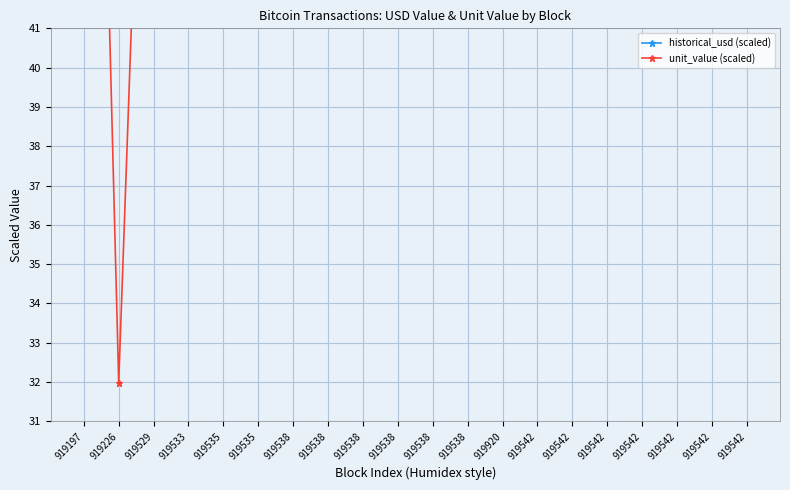

What is the difference between the highest and lowest values at 919538?

226.5